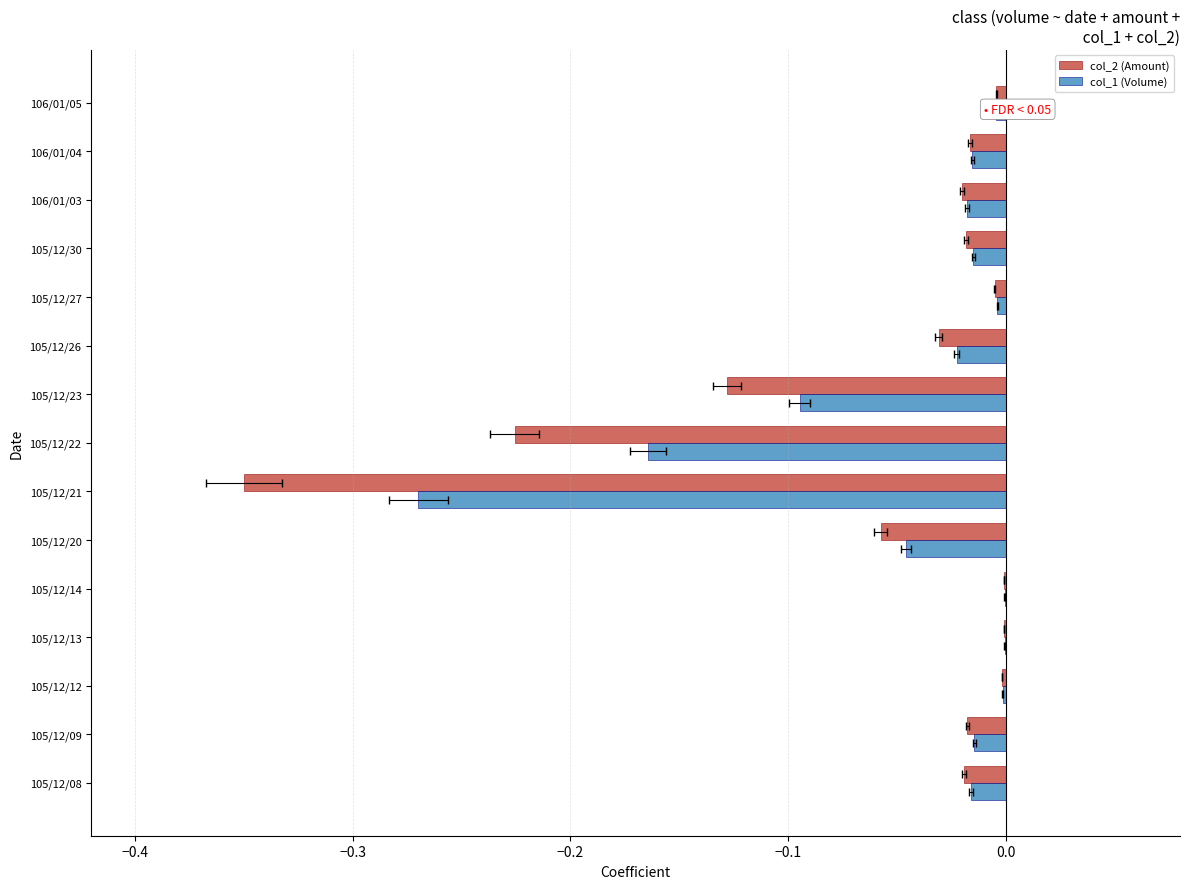

True or false: col_1 (Volume) has a value of -0.0 at 105/12/26.

True